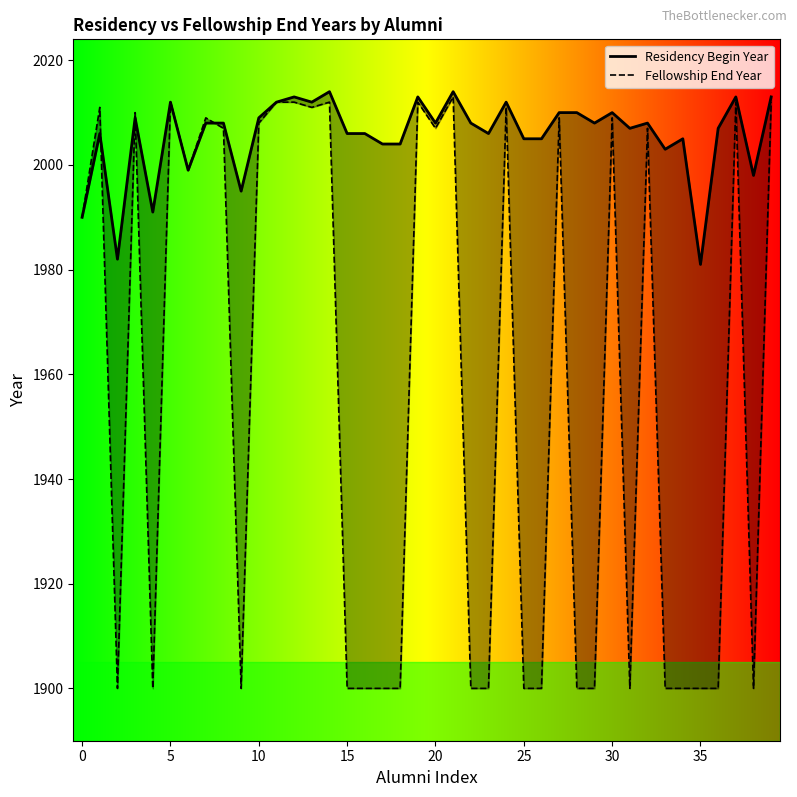

List the series in order of their overall mean, lowest first.

Fellowship End Year, Residency Begin Year